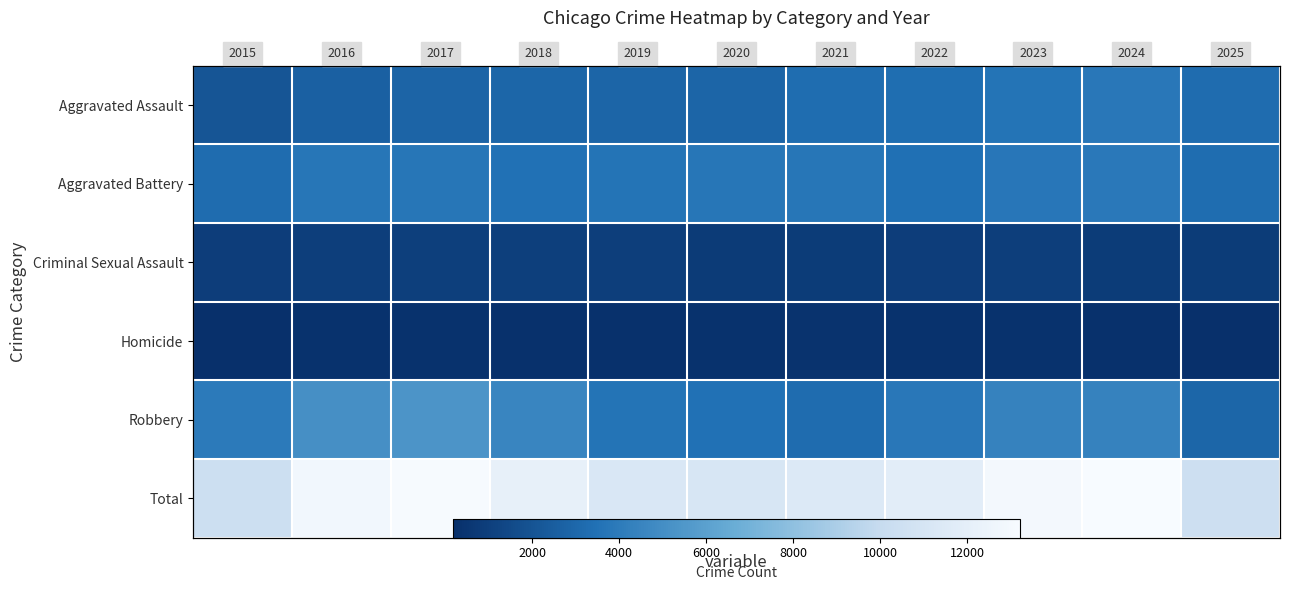

Is it true that Criminal Sexual Assault equals 1436 at 2018?

False